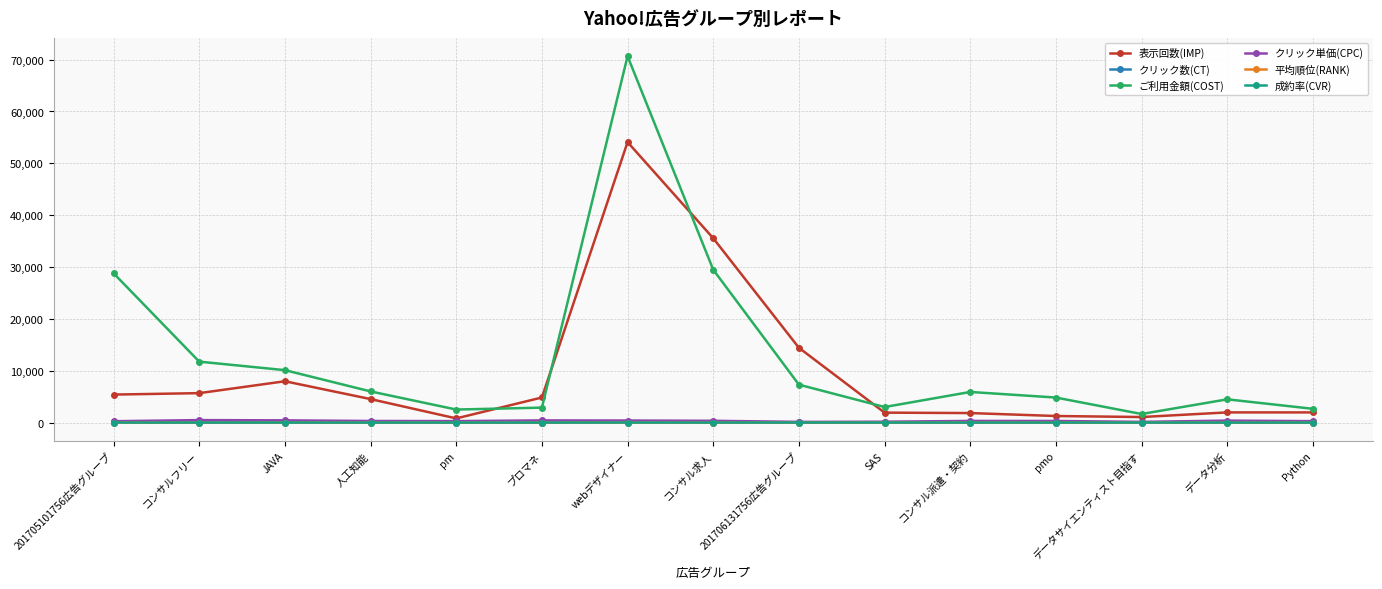

True or false: クリック単価(CPC) and 成約率(CVR) cross at least once.

False